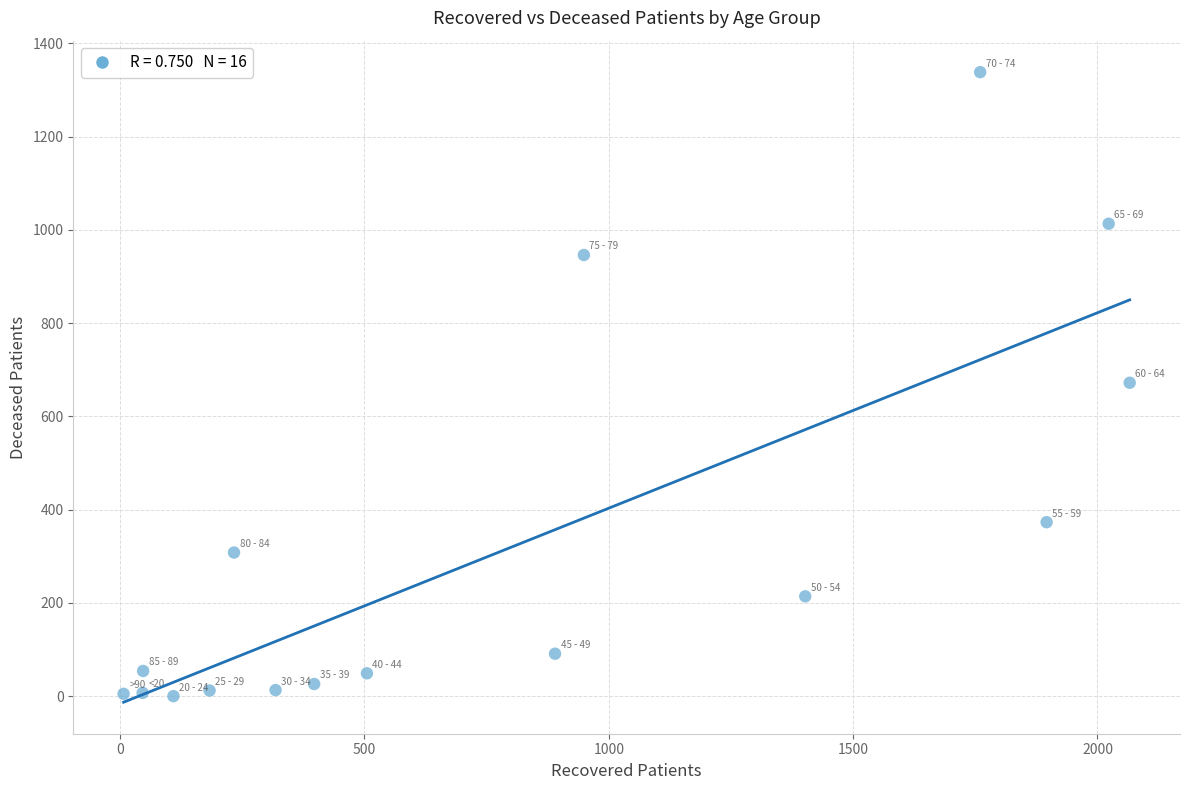

What is the range of Y values (max minus min)?

1338